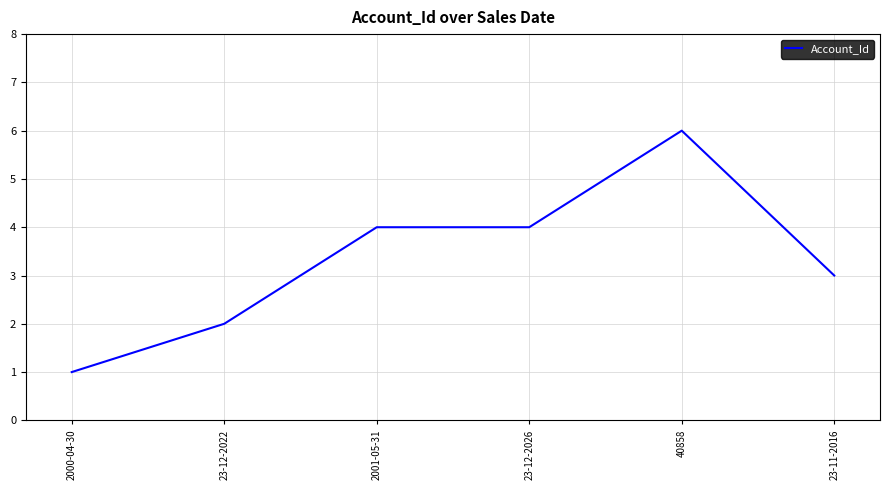

What position from the left is 2001-05-31?

3